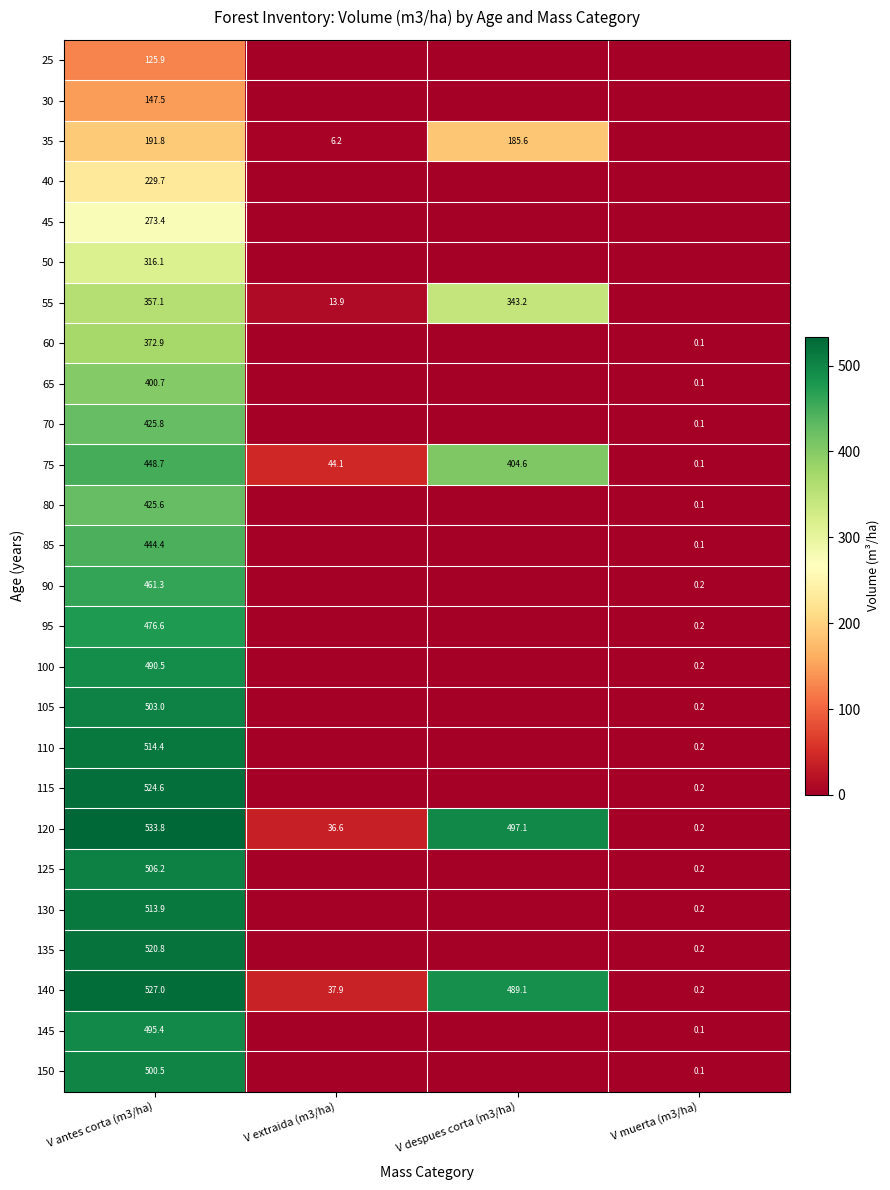

Is it true that 140 equals 0.2 at V muerta (m3/ha)?

True